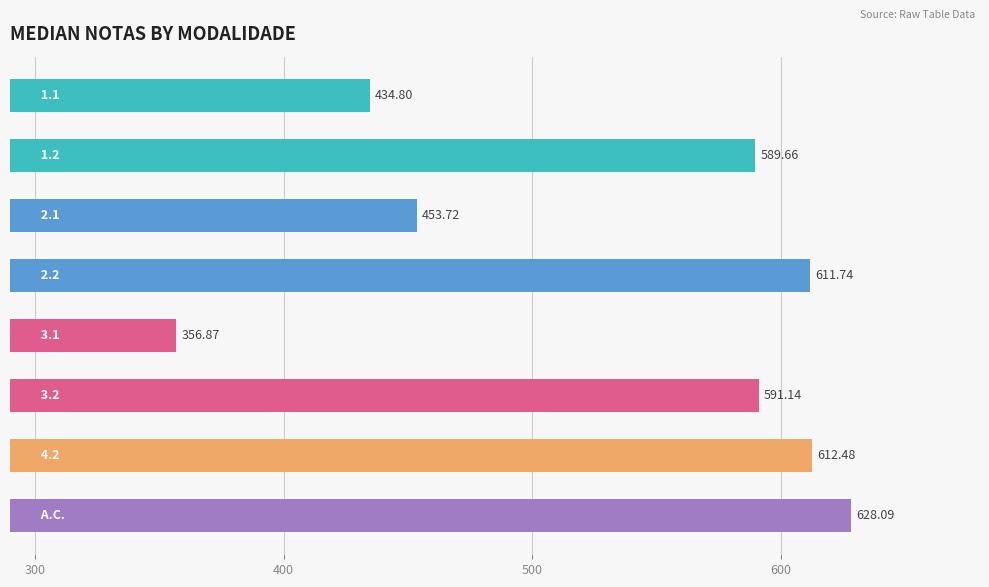

What is the difference between the maximum and second lowest values?

193.3